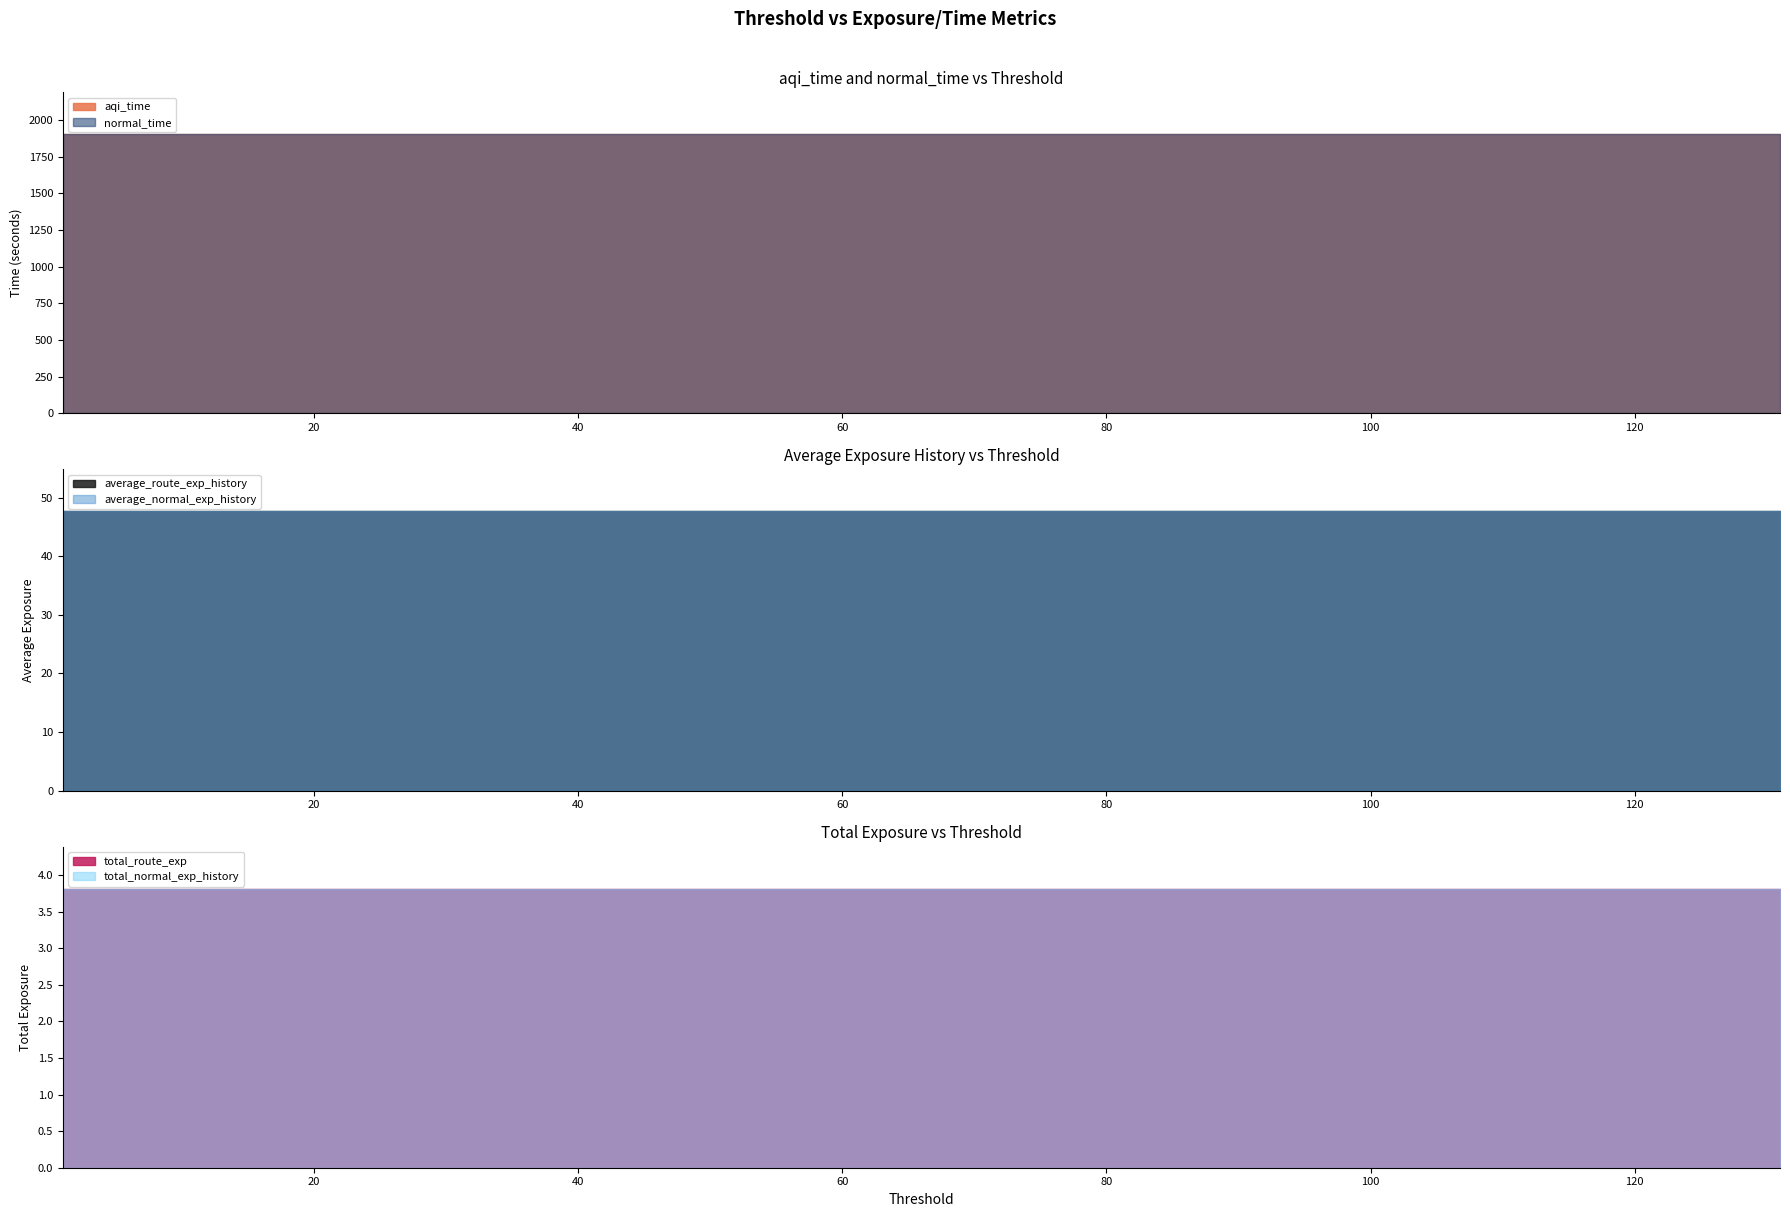

True or false: total_route_exp has a value of 3.8 at 41.

True